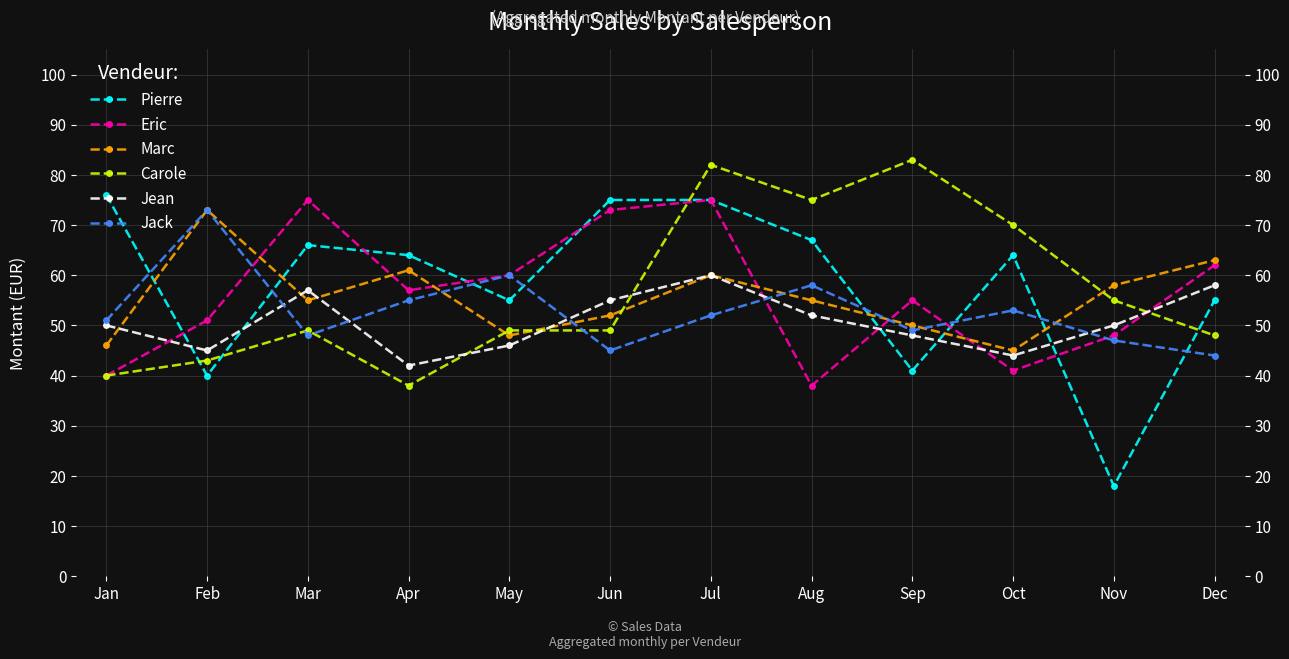

Which series ends up on top after the final intersection of Jack and Jean?

Jean